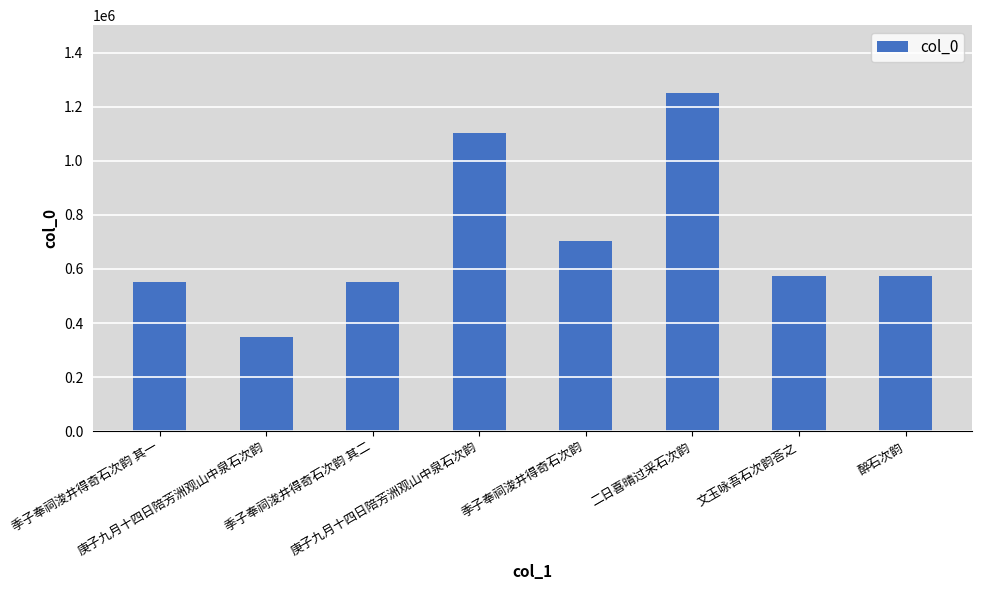

What is the difference between the maximum and second lowest values?

697780